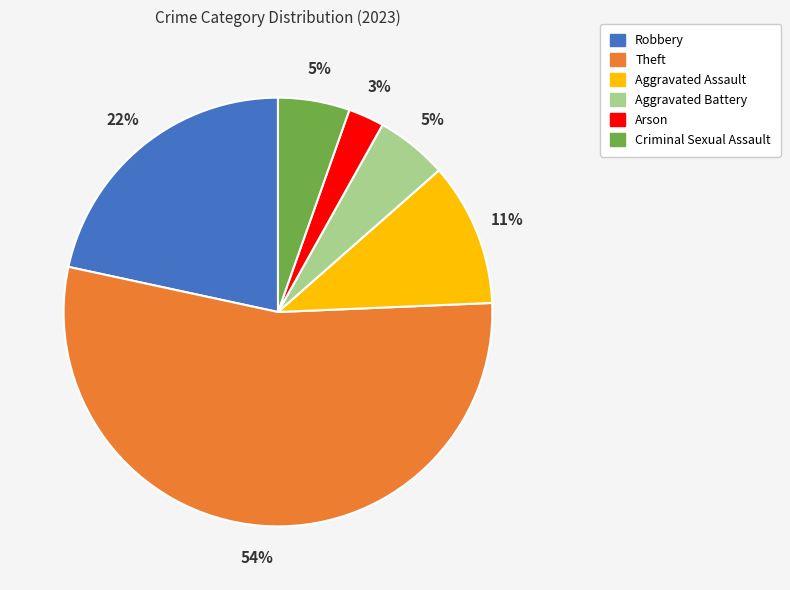

What is the ratio of the value at Arson to the value at Theft?

0.1